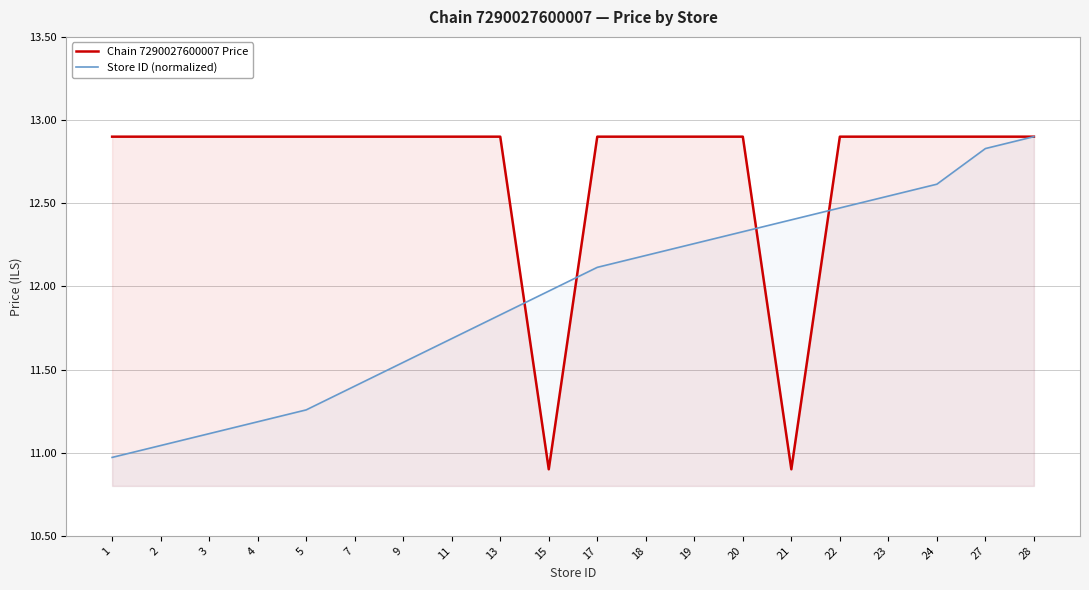

What are all the series names shown in the legend?

Chain 7290027600007 Price, Store ID (normalized)